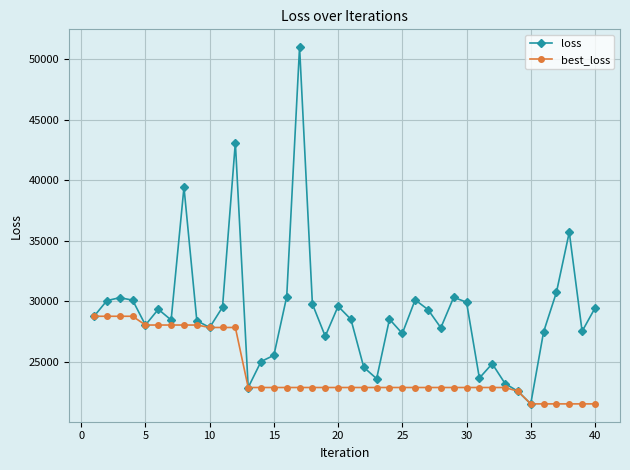

Which series has the largest range (max minus min)?

loss